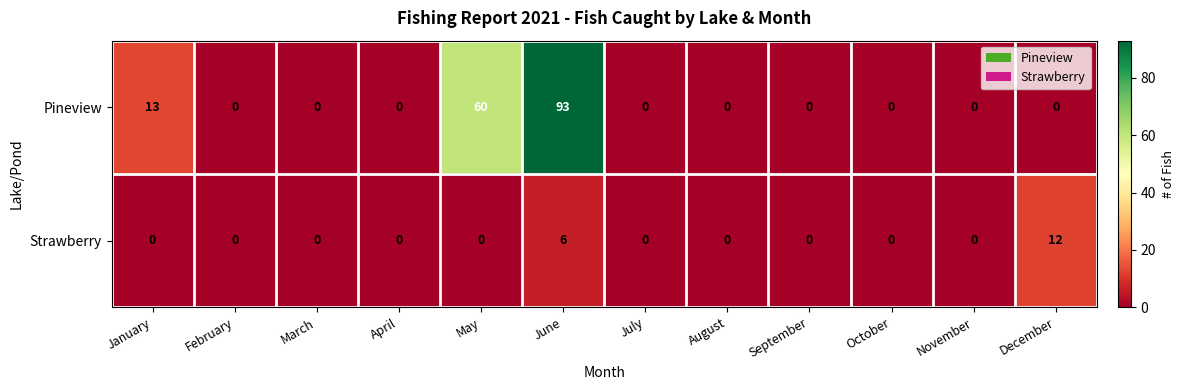

Rank the series at January from lowest to highest value.

Strawberry, Pineview